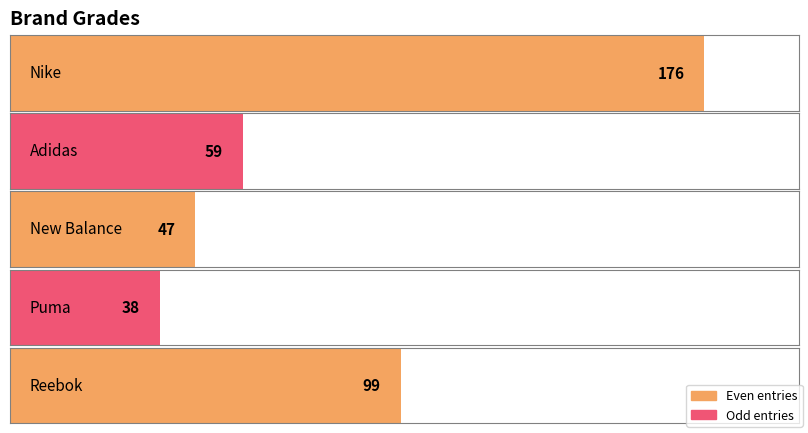

The value at Puma is 19. True or false?

False